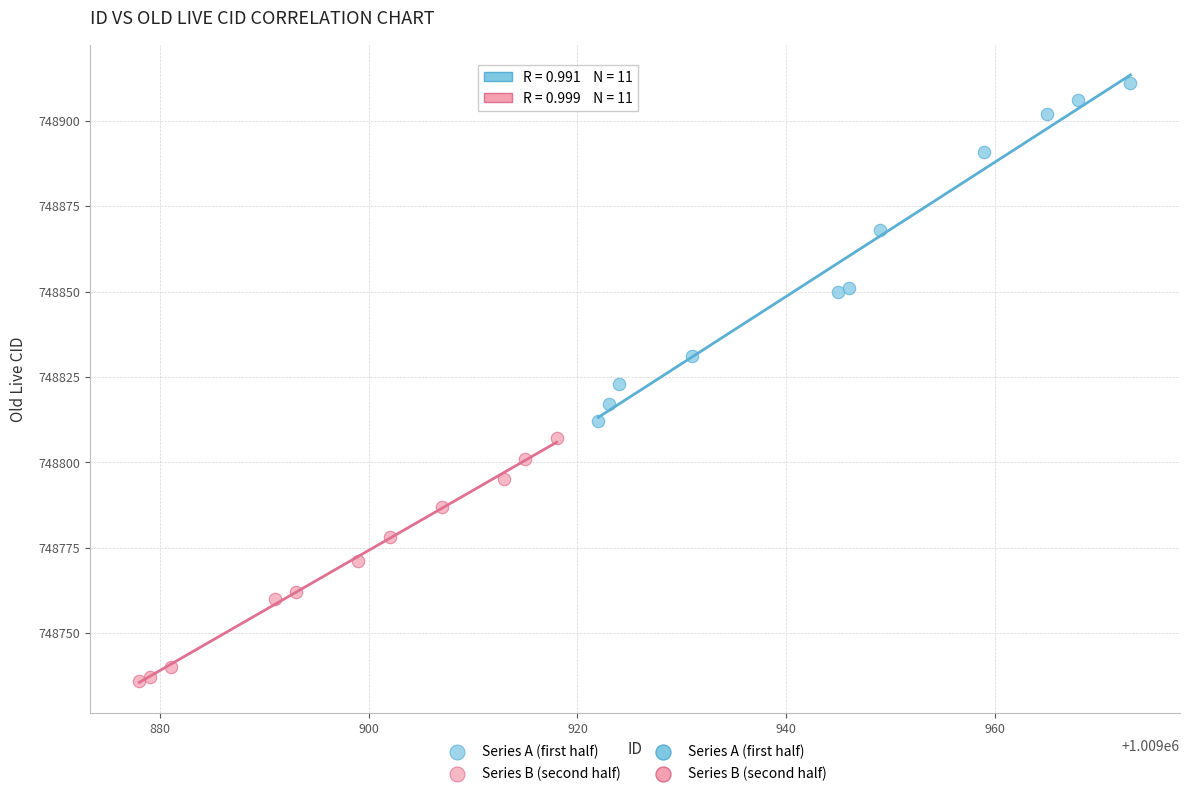

Which series reaches the maximum Y coordinate?

Series A (first half)